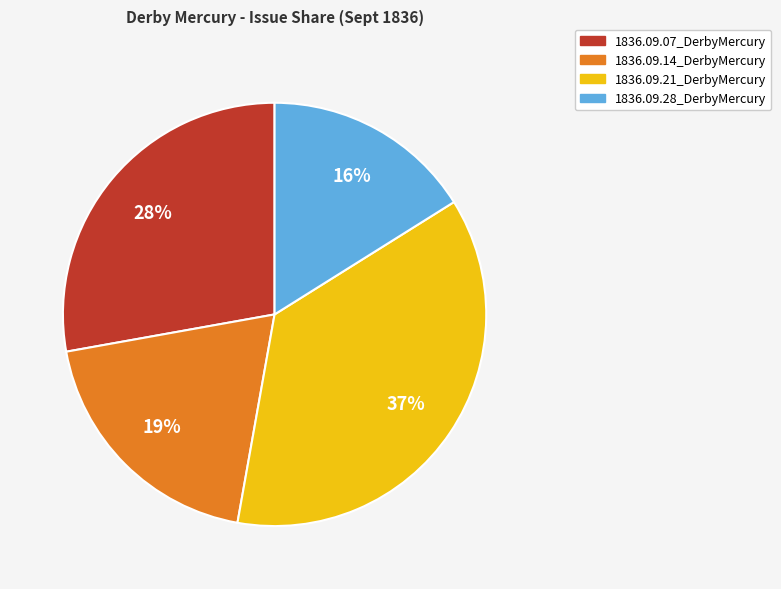

Which slice is the largest?

1836.09.21_DerbyMercury